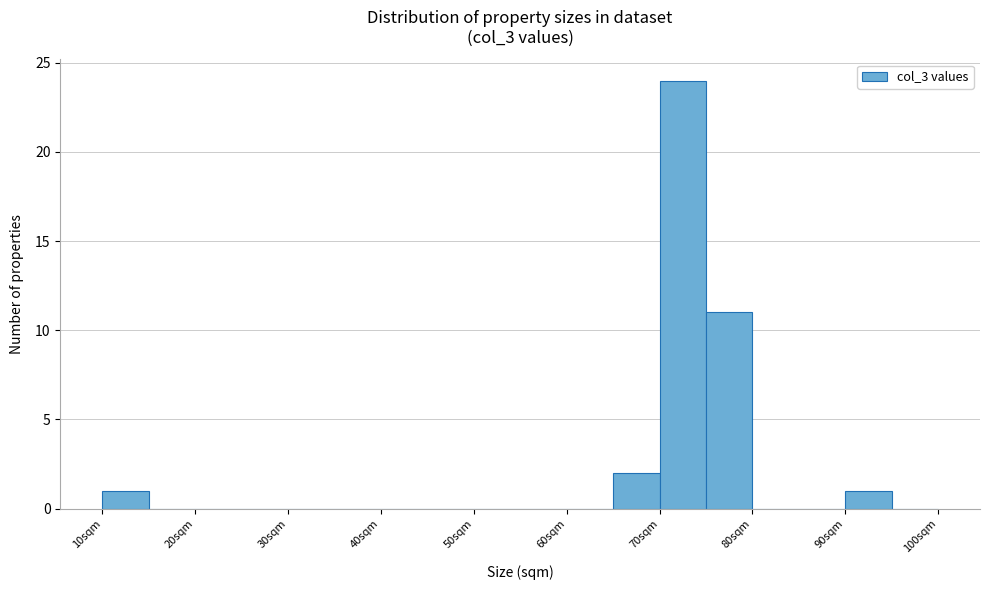

Reading left to right, list every bar in this chart as the range it spans on the x-axis followed by its height. The values are not printed on the chart, so give them approximately, as read against the axis.

10 to 15: 1
15 to 20: 0
20 to 25: 0
25 to 30: 0
30 to 35: 0
35 to 40: 0
40 to 45: 0
45 to 50: 0
50 to 55: 0
55 to 60: 0
60 to 65: 0
65 to 70: 2
70 to 75: 24
75 to 80: 11
80 to 85: 0
85 to 90: 0
90 to 95: 1
95 to 100: 0